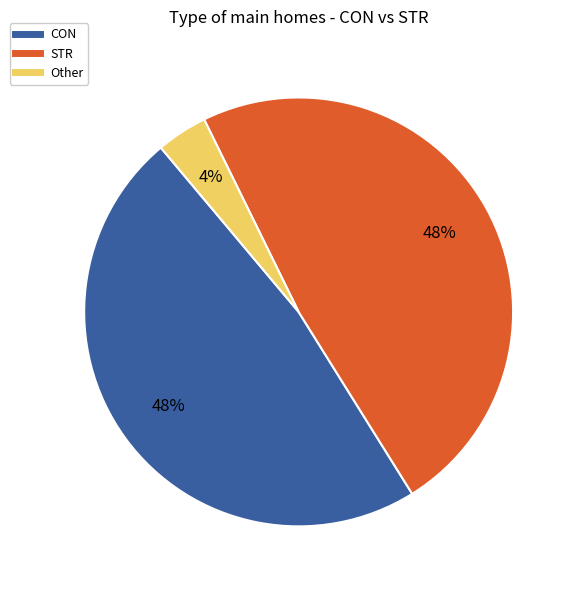

To the nearest percent, what portion does STR represent?

48%